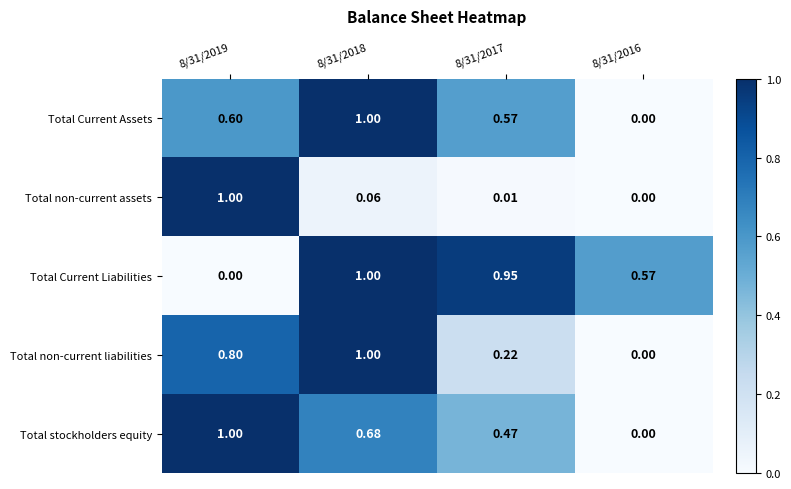

Which series changed the most between 8/31/2018 and 8/31/2017?

Total non-current liabilities